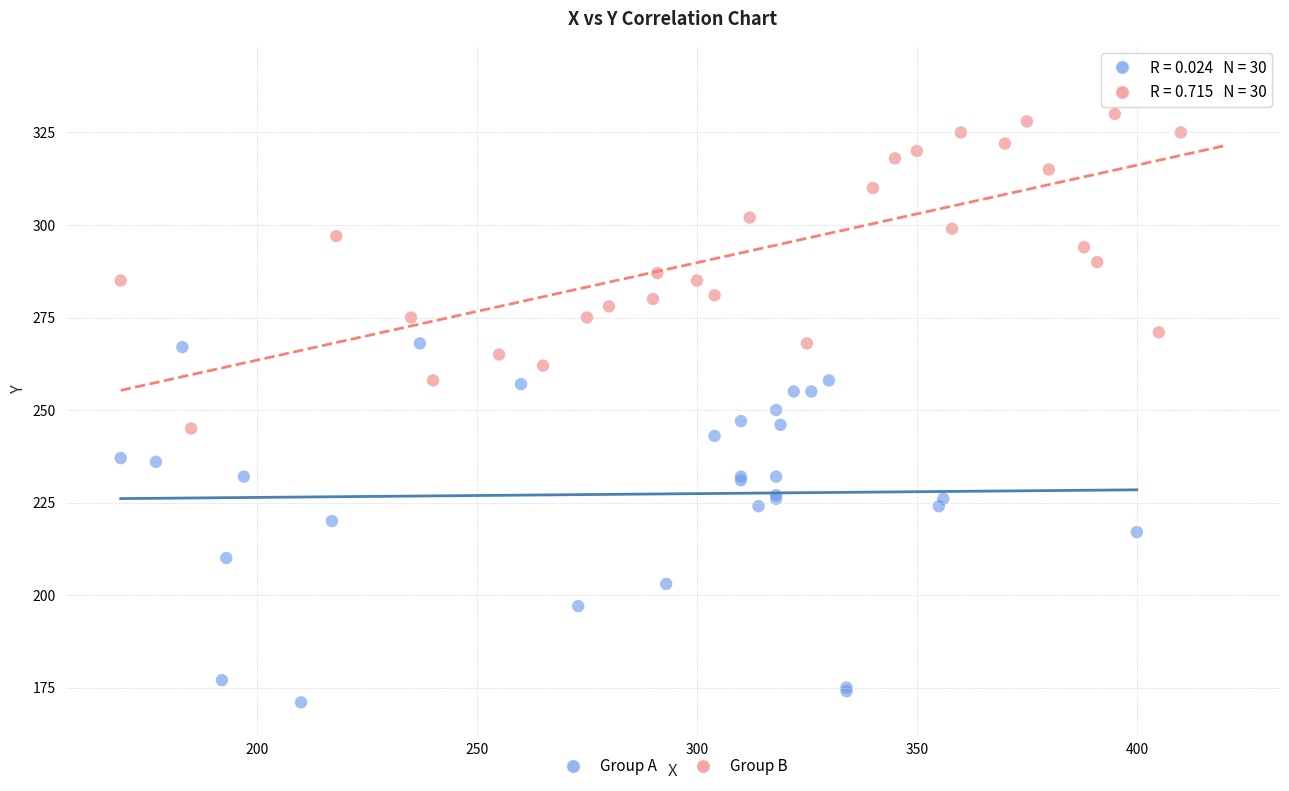

Which series contains the highest Y value?

Group B